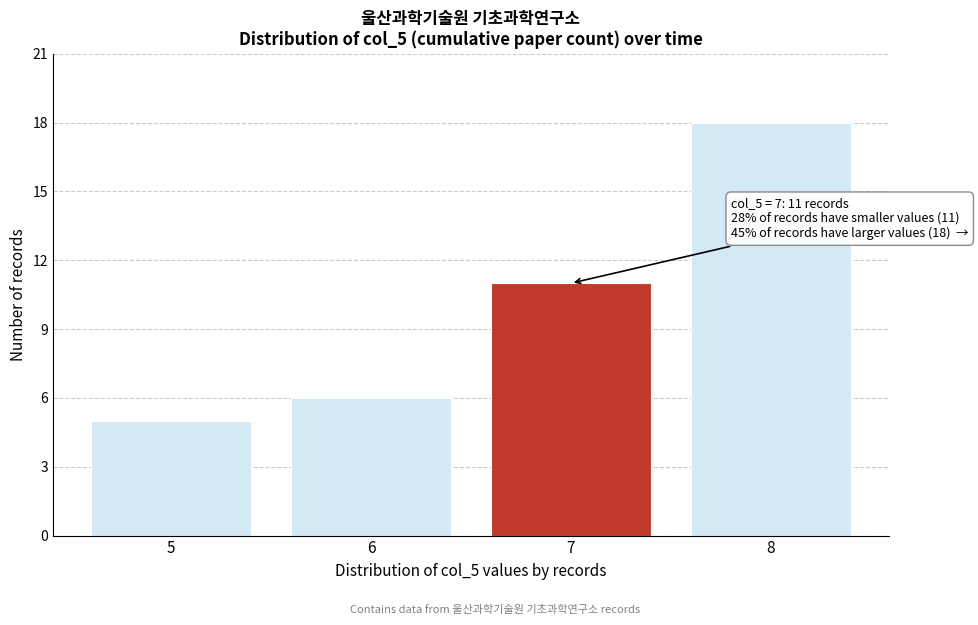

Reading left to right, what are all the values shown in this chart?

5=5	6=6	7=11	8=18